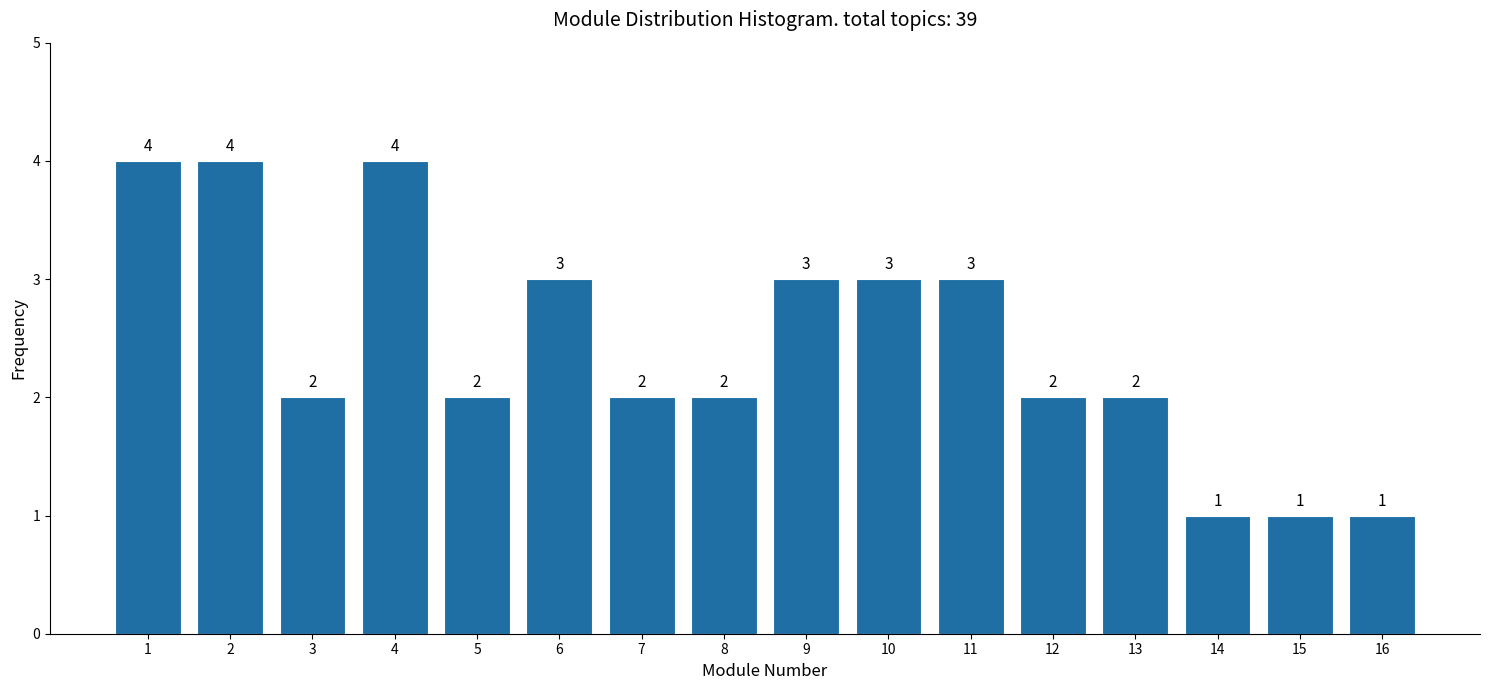

Reading left to right, list all the values displayed in this chart.

4	4	2	4	2	3	2	2	3	3	3	2	2	1	1	1